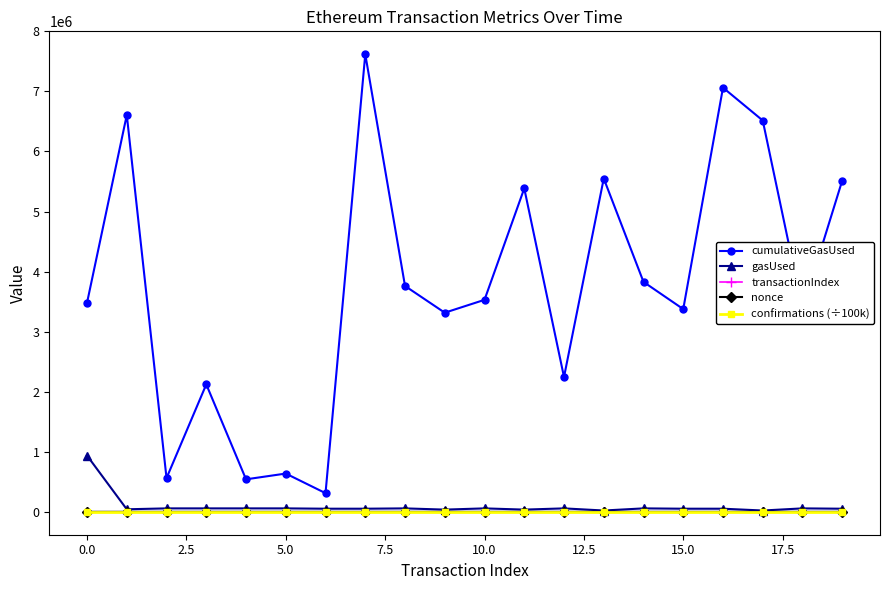

True or false: gasUsed and cumulativeGasUsed intersect in this chart.

False